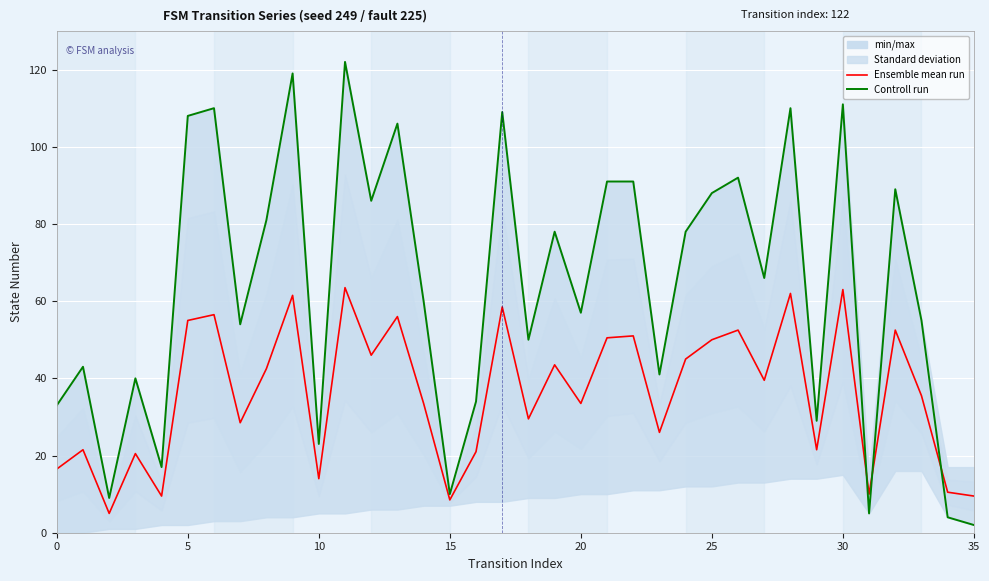

Which series has the widest spread of values?

Controll run